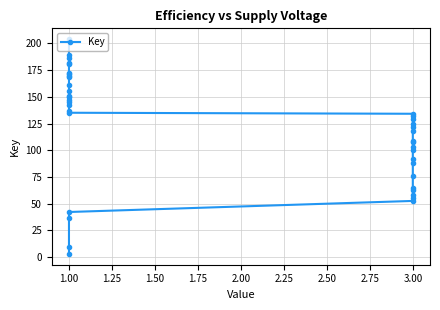

What is the sum of all values?

4768.1